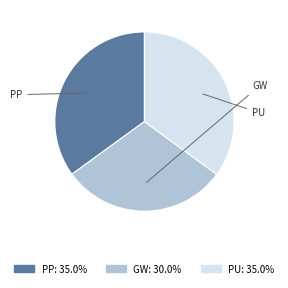

Which category has the smallest portion of the pie?

GW